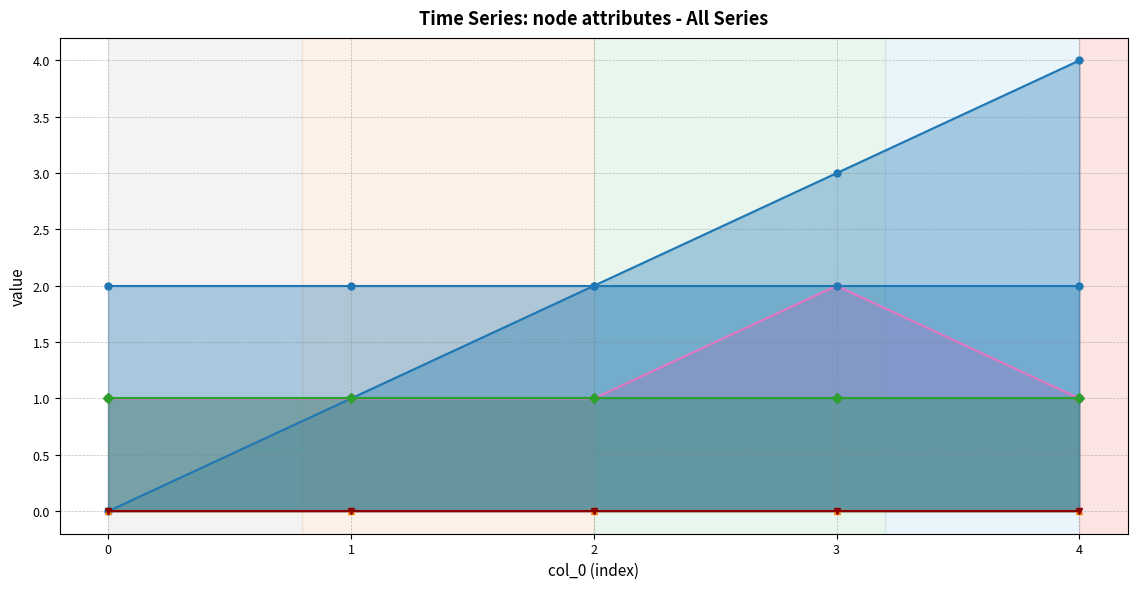

Is it true that idx equals 2 at 0?

False